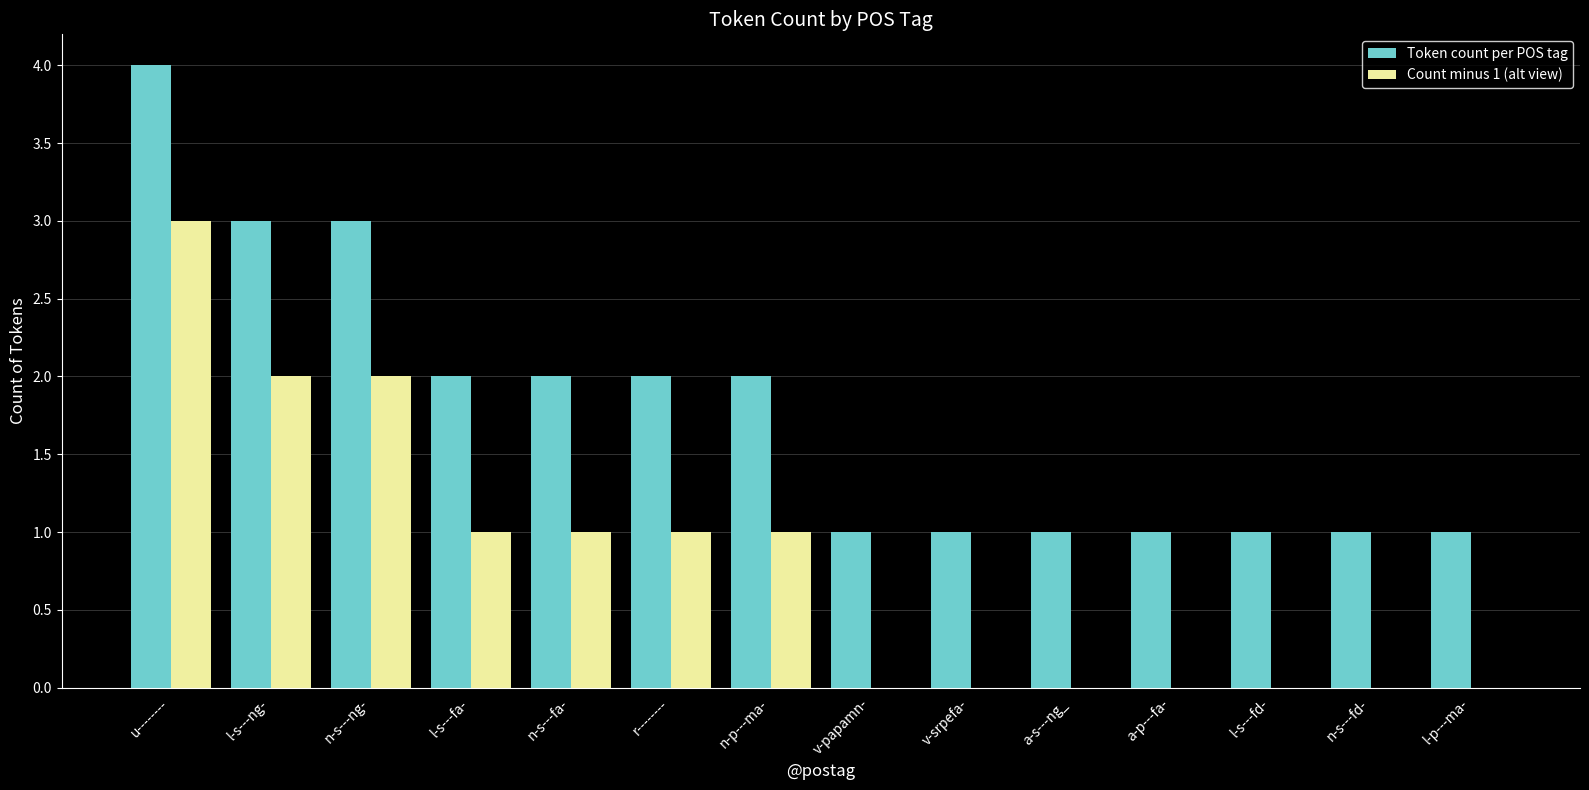

What is the sum of all Token count per POS tag values?

25